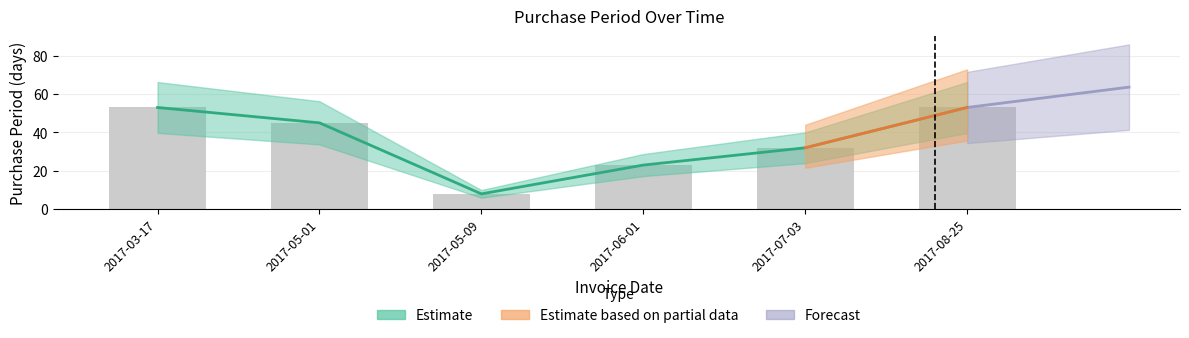

List the labels in order of value, largest first.

2017-03-17, 2017-08-25, 2017-05-01, 2017-07-03, 2017-06-01, 2017-05-09